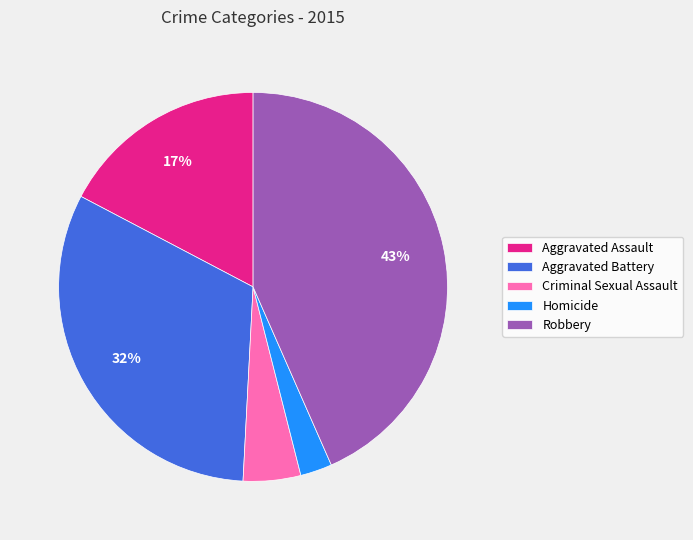

Does Robbery represent more than half of the total?

No